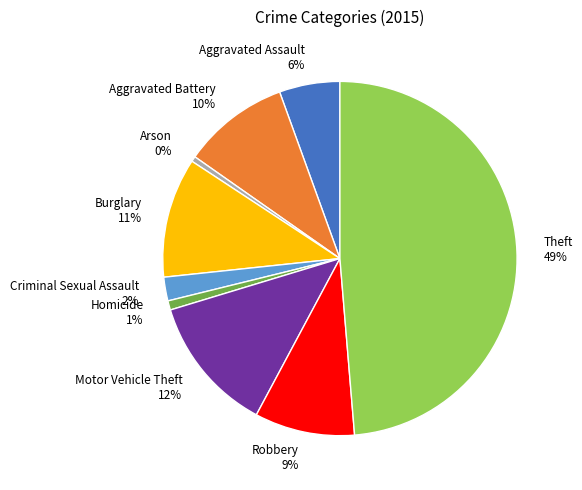

Does any single category account for the majority?

No